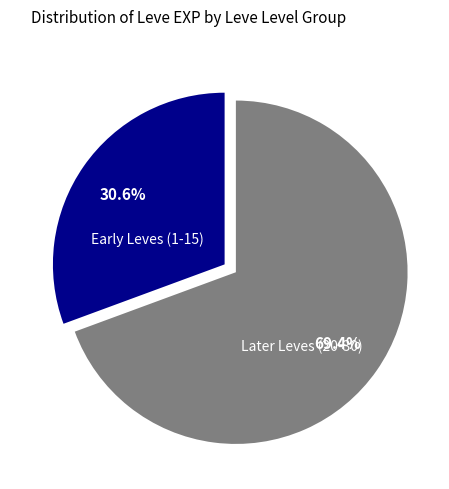

Is there any slice that represents more than half of the pie?

Yes